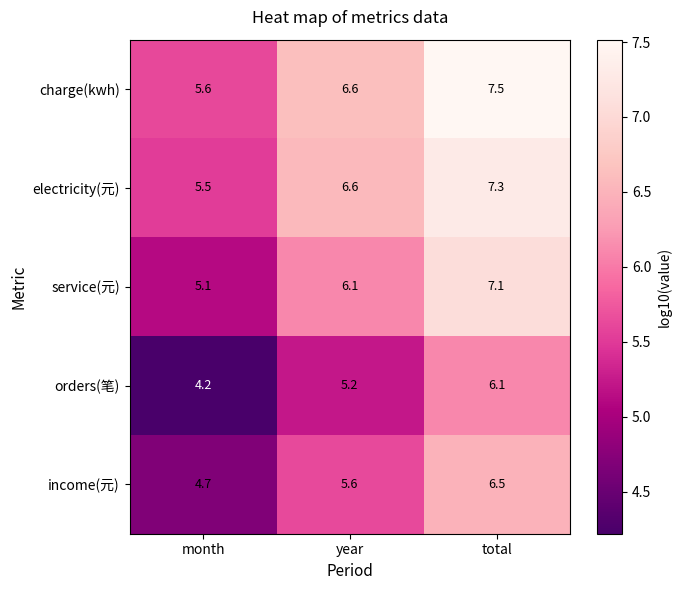

Which series changed the most between year and total?

service(元)